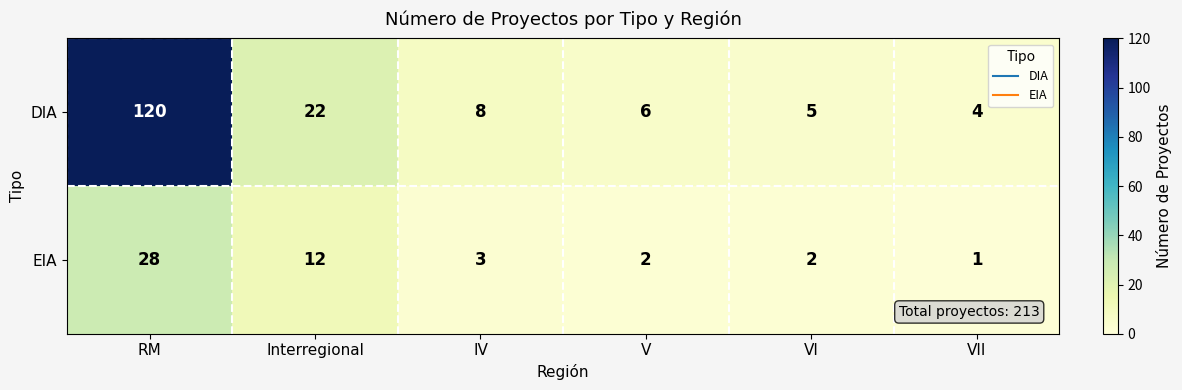

What is the difference between the highest and lowest values at VI?

3